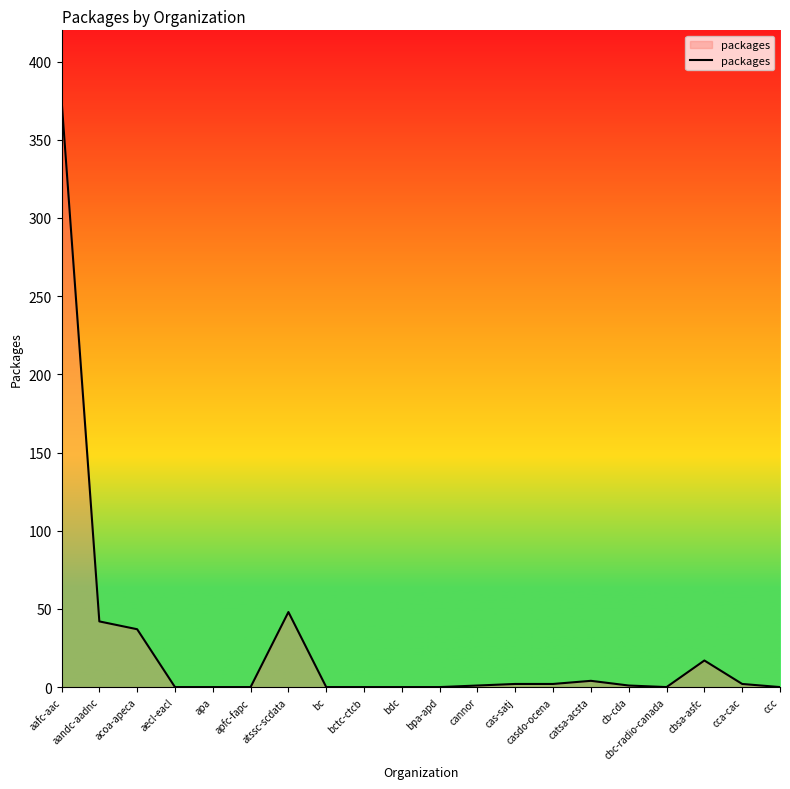

What is the difference between the second highest and minimum values?

48